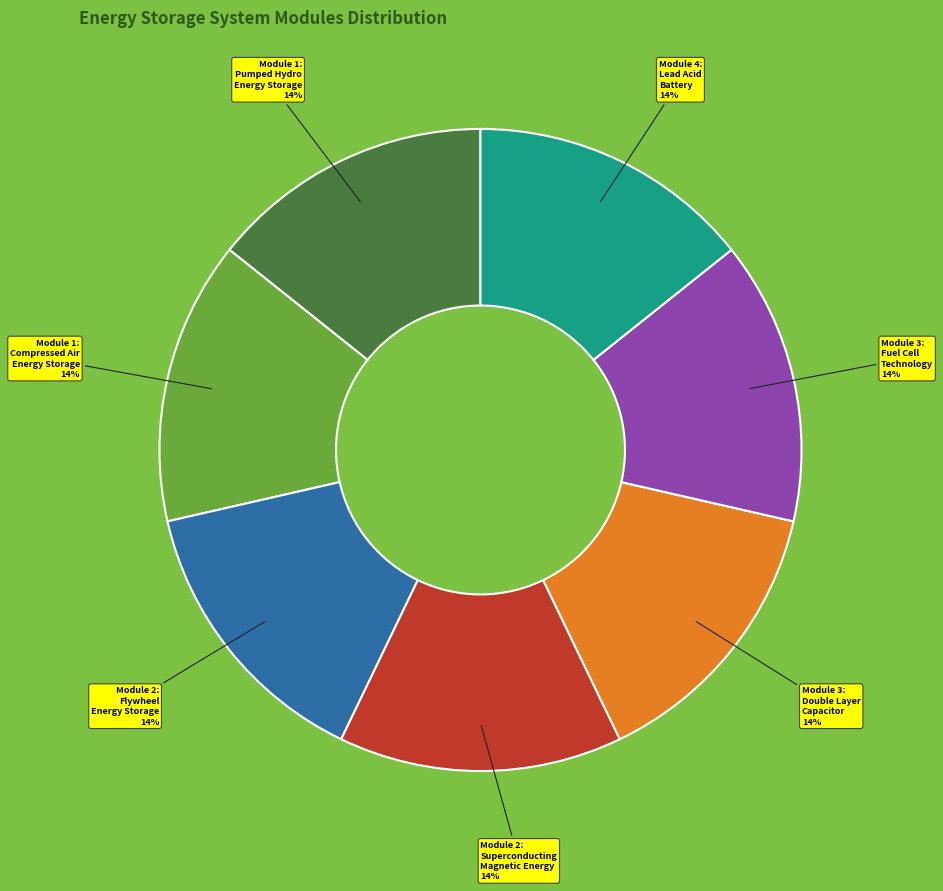

True or false: Module 4: Lead Acid Battery accounts for 14% of the total.

True